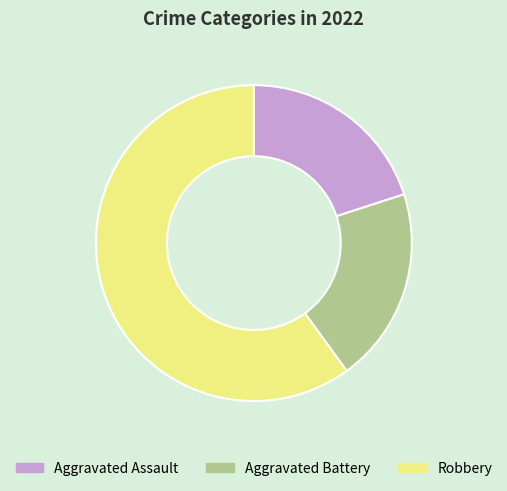

Between Aggravated Assault and Robbery, which is larger?

Robbery